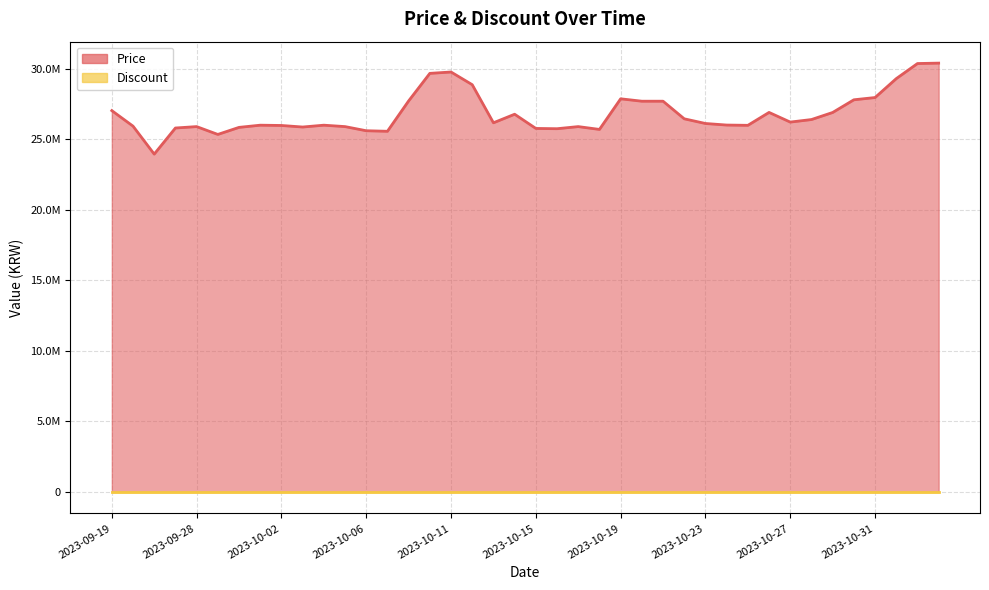

What is the value of the 27th point from the left?

27700000